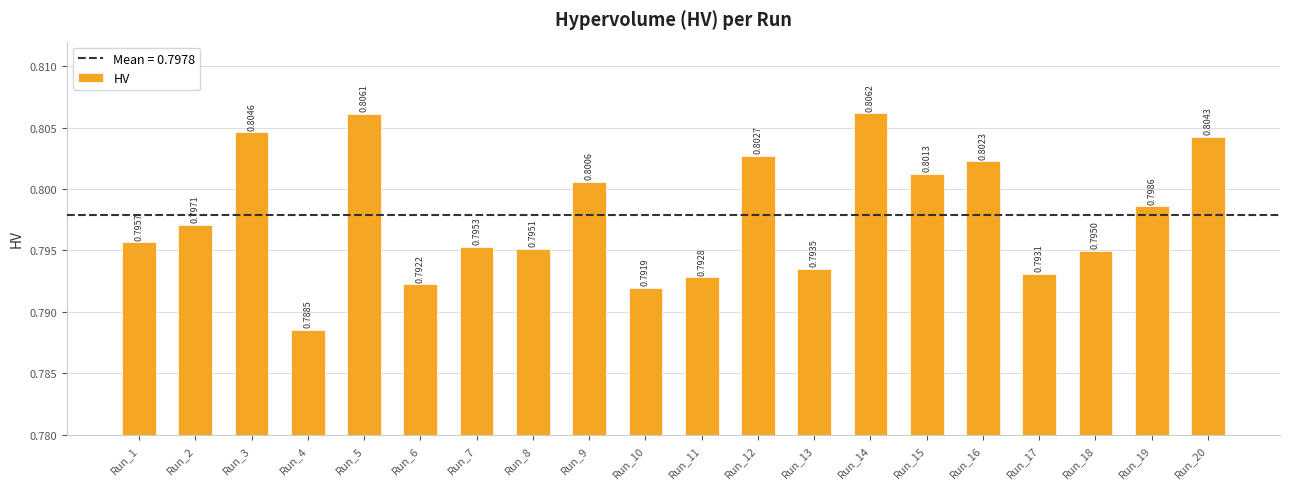

Rank the categories by value from lowest to highest.

Run_4, Run_10, Run_6, Run_11, Run_17, Run_13, Run_18, Run_8, Run_7, Run_1, Run_2, Run_19, Run_9, Run_15, Run_16, Run_12, Run_20, Run_3, Run_5, Run_14